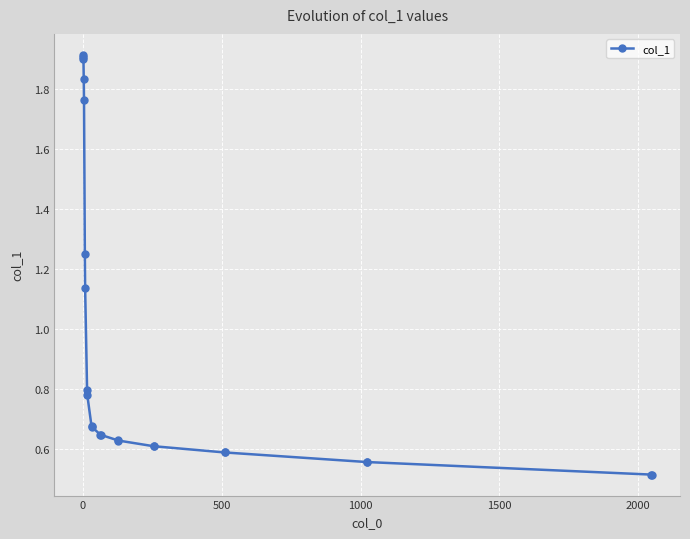

What is the average value?

0.9